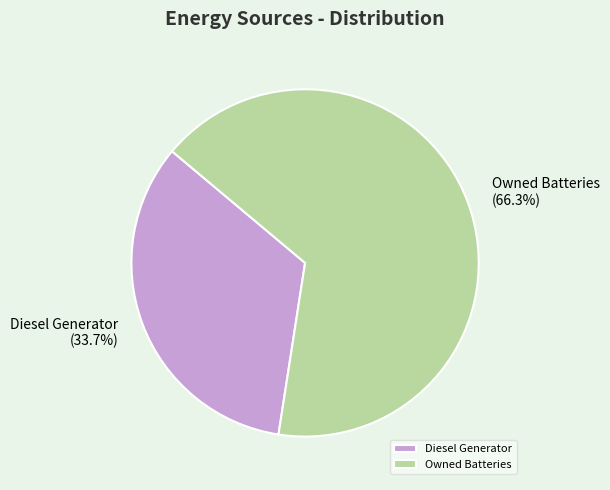

What is the largest slice in the pie chart?

Owned Batteries